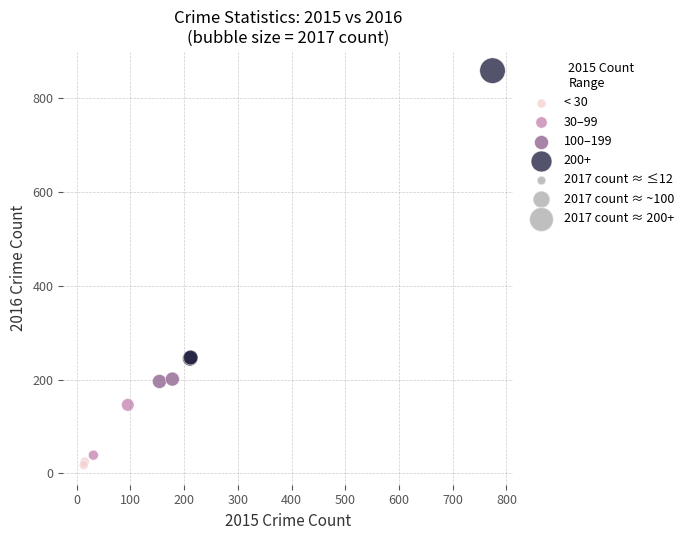

Which series contains the lowest Y value?

< 30